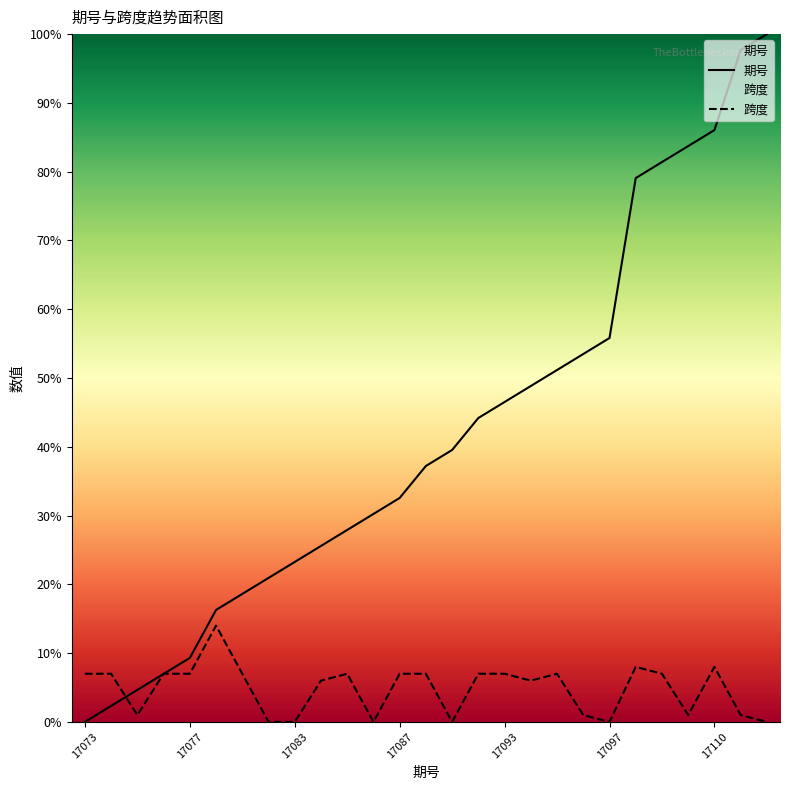

What is the difference between the 跨度 values at 9 and 21?

2.0